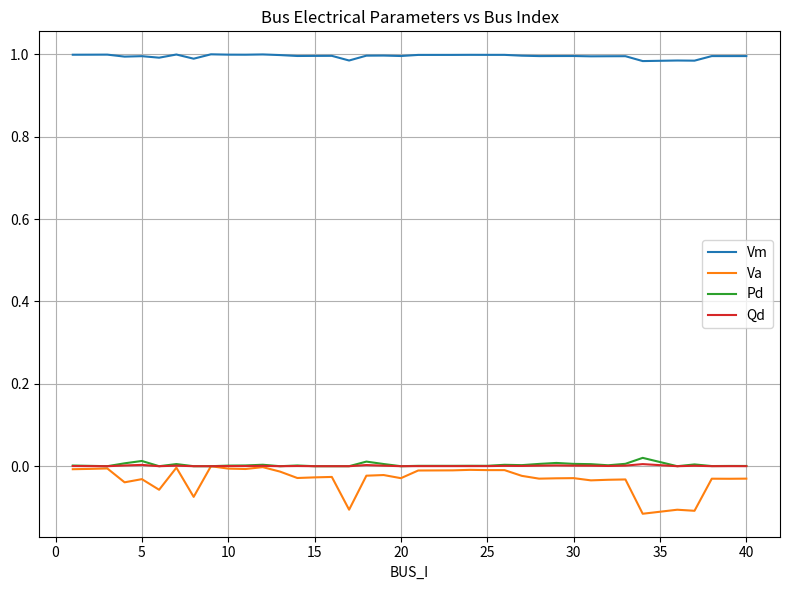

True or false: Vm and Va intersect in this chart.

False